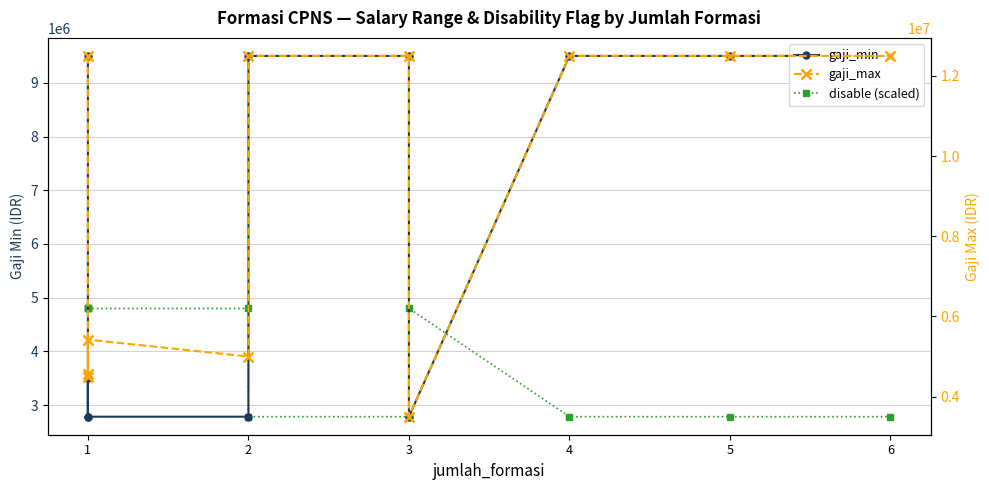

Does the chart have visible grid lines?

Yes